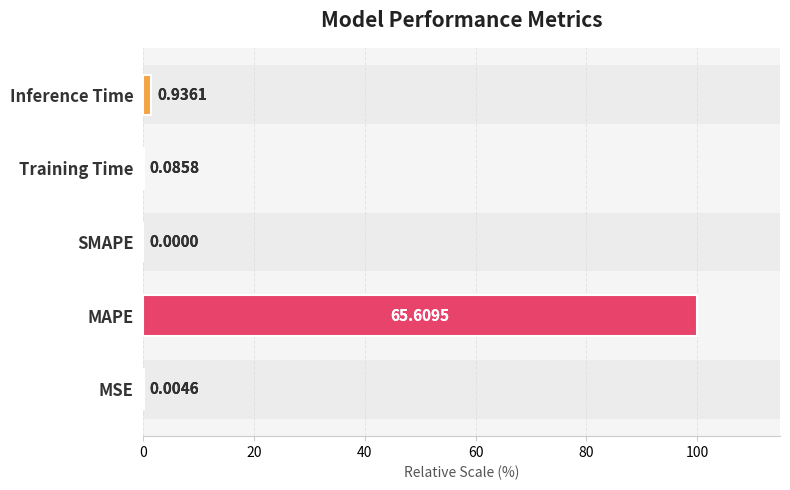

How many values are above zero?

4